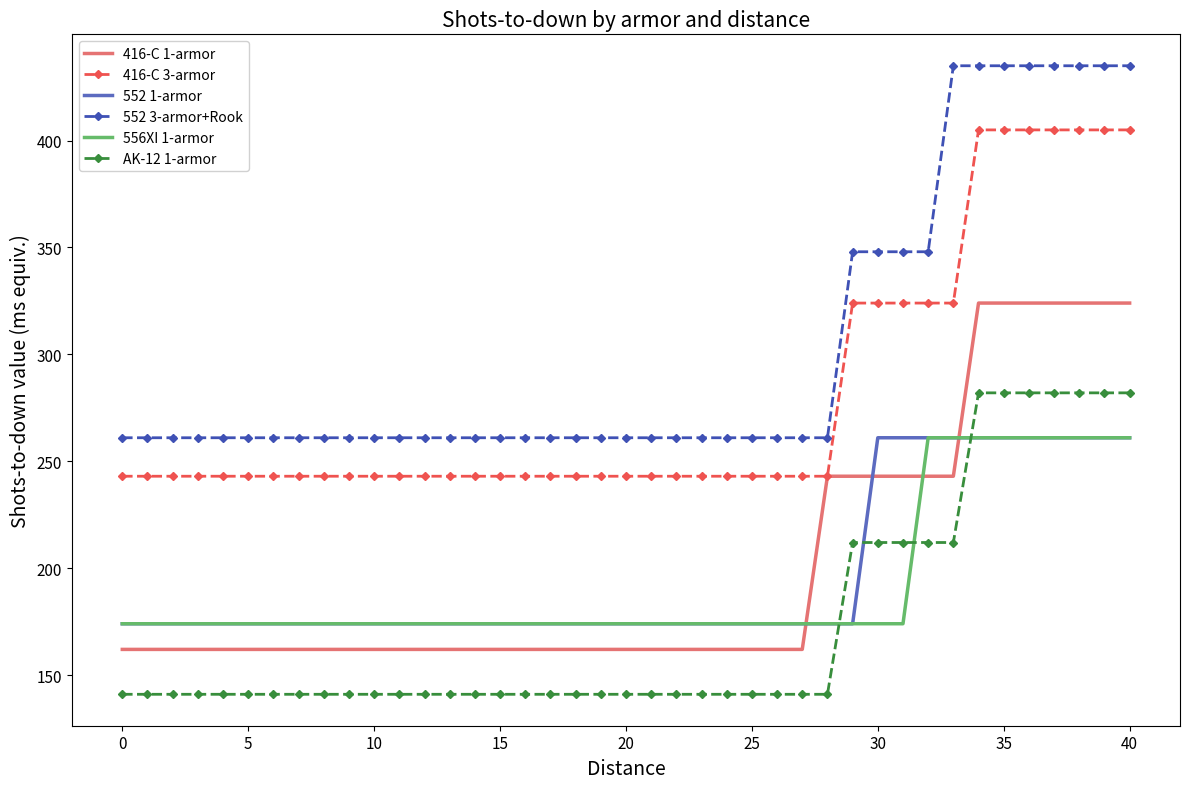

True or false: AK-12 1-armor and 416-C 3-armor intersect in this chart.

False